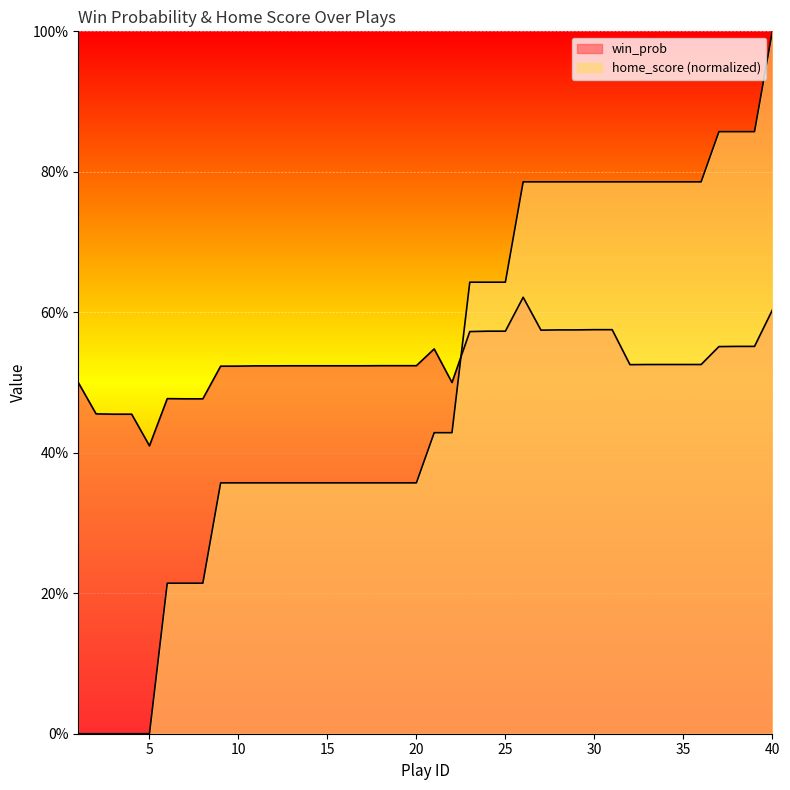

Which series has the largest total across all categories?

win_prob